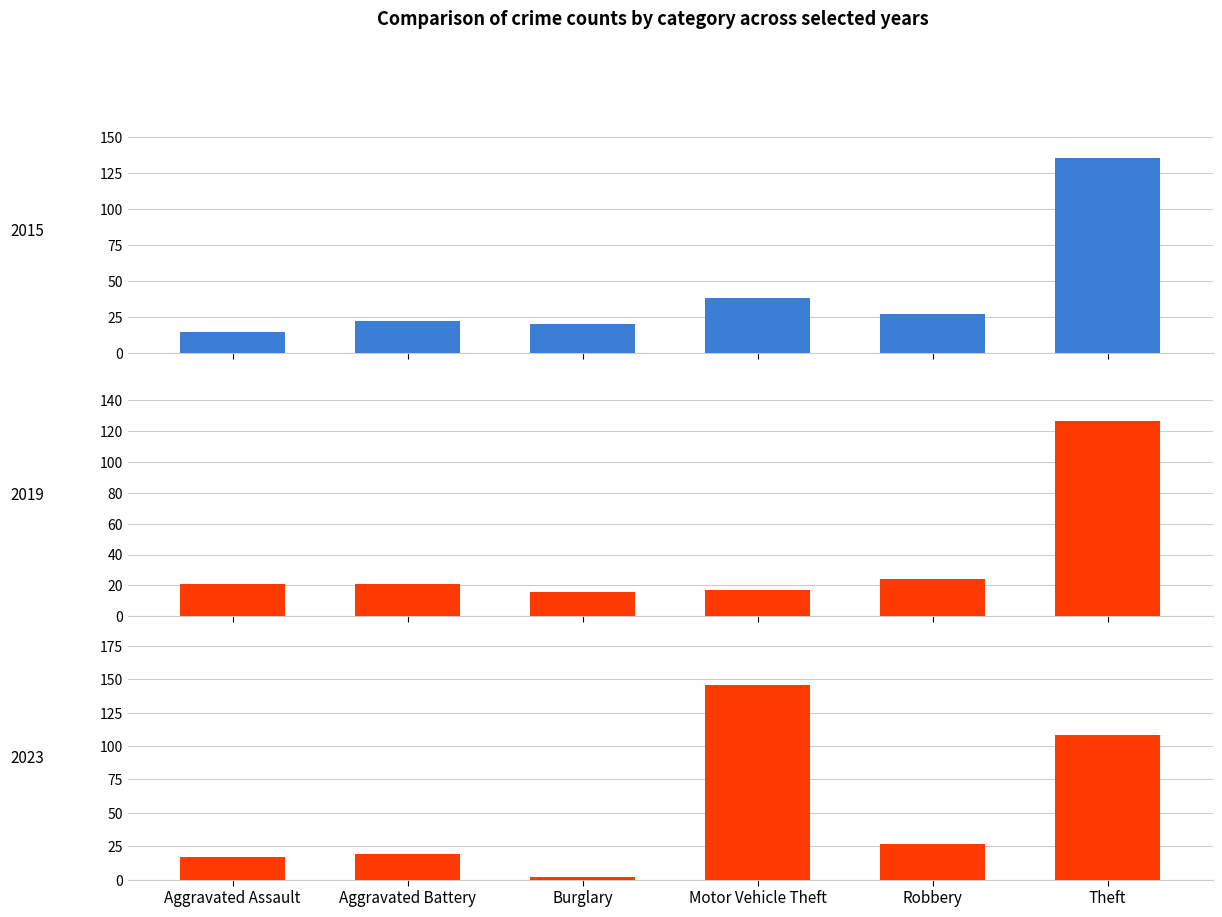

True or false: 2023 has a value of 146 at Motor Vehicle Theft.

True